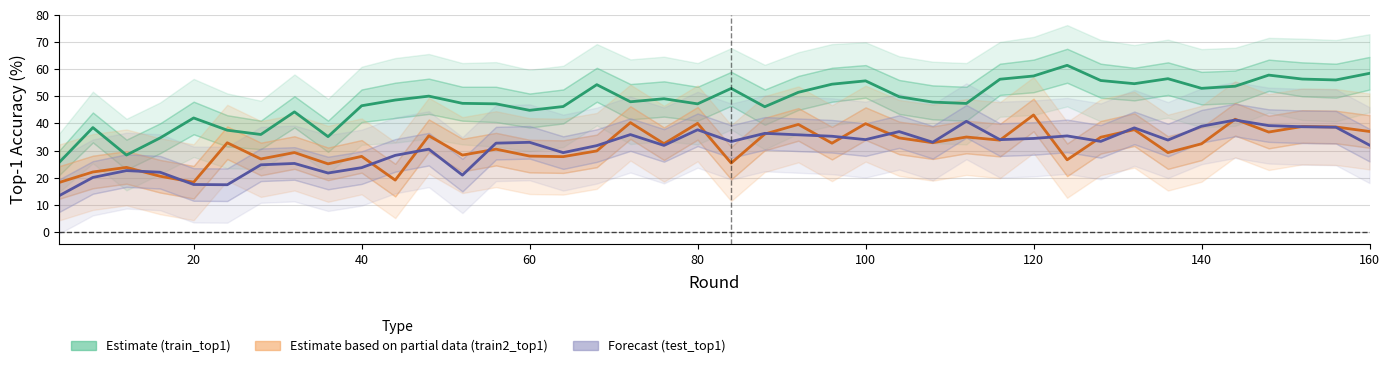

What is the maximum value for Estimate based on partial data (train2_top1)?

43.1